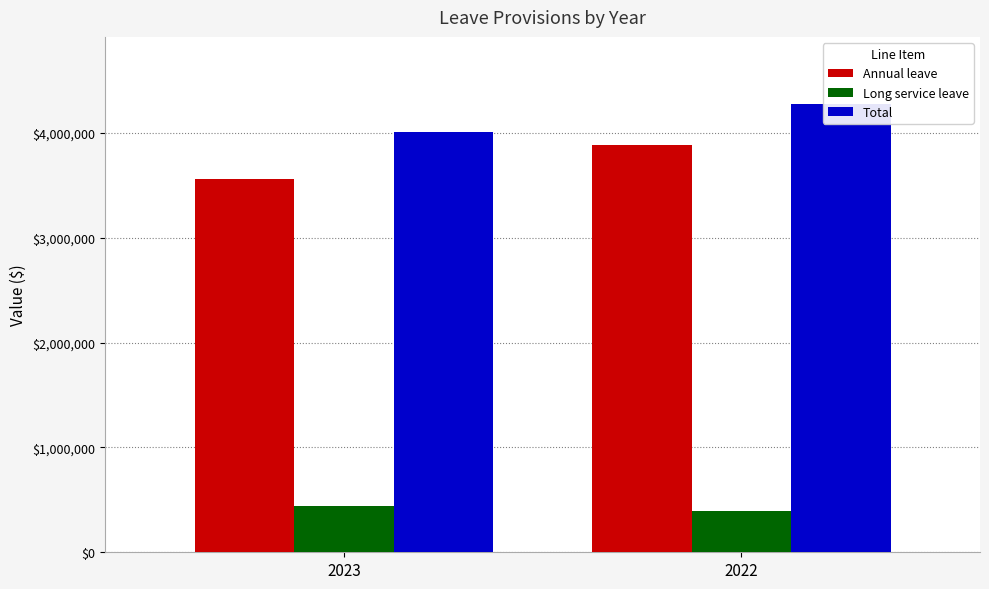

What is the greatest value displayed?

4274326